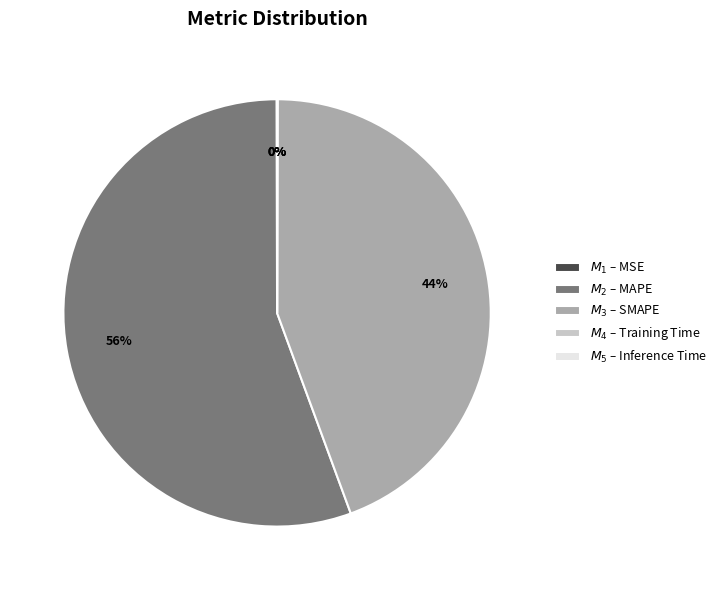

To the nearest percent, what is the difference between the largest and smallest slice percentages?

56%